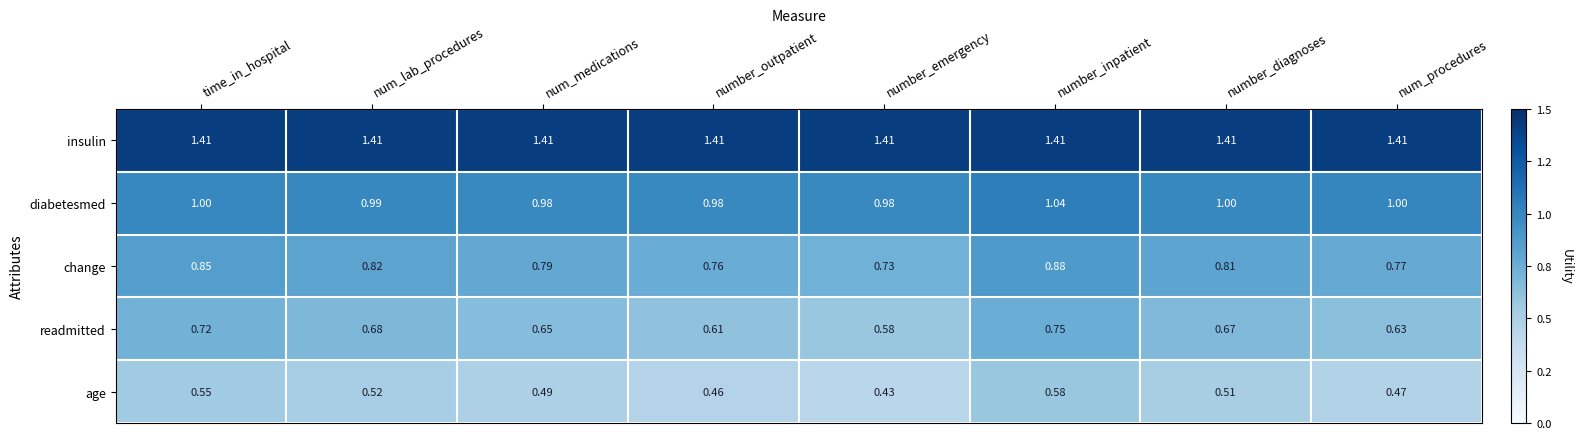

Which series has the widest spread of values?

readmitted